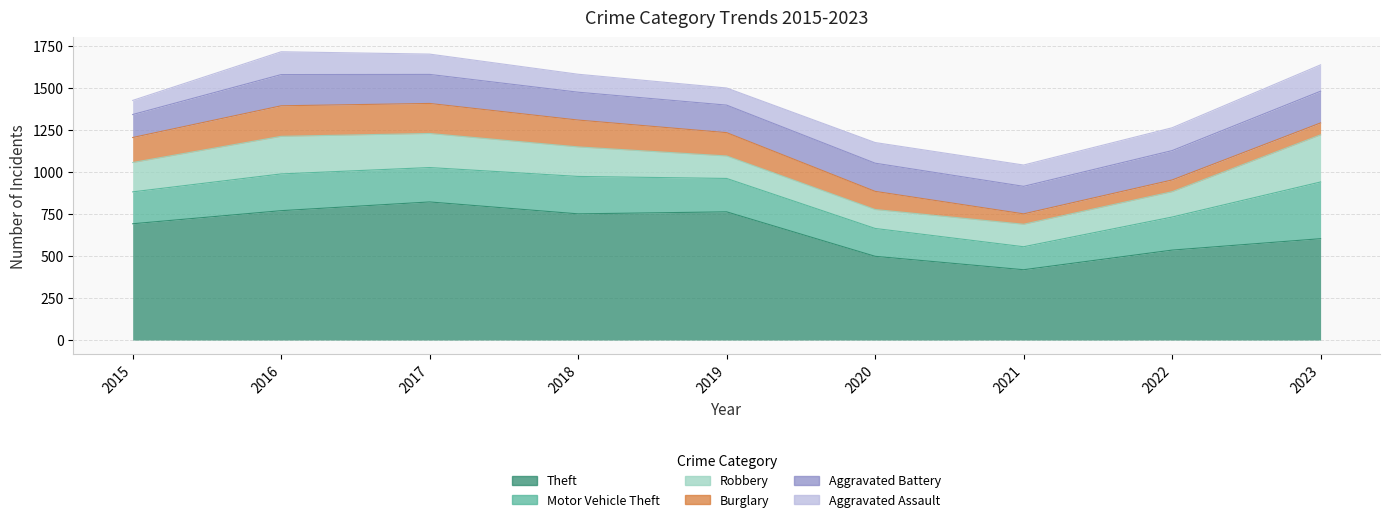

Is it true that Burglary equals 182 at 2016?

True